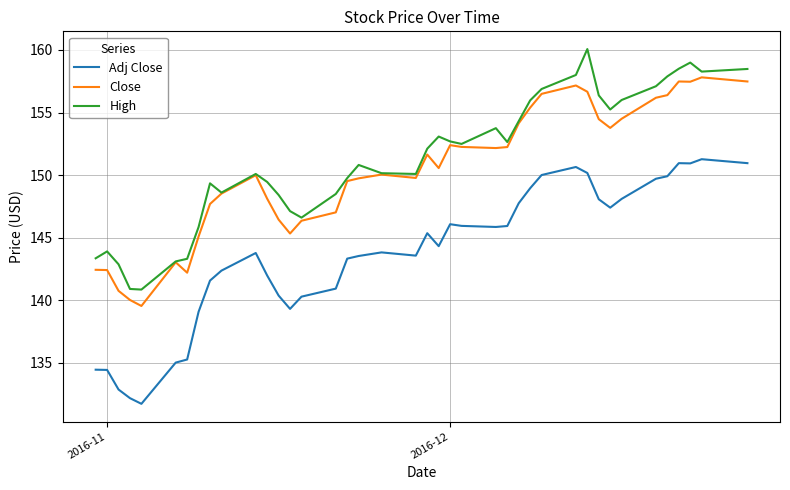

List the series in order of their peak value, highest first.

High, Close, Adj Close